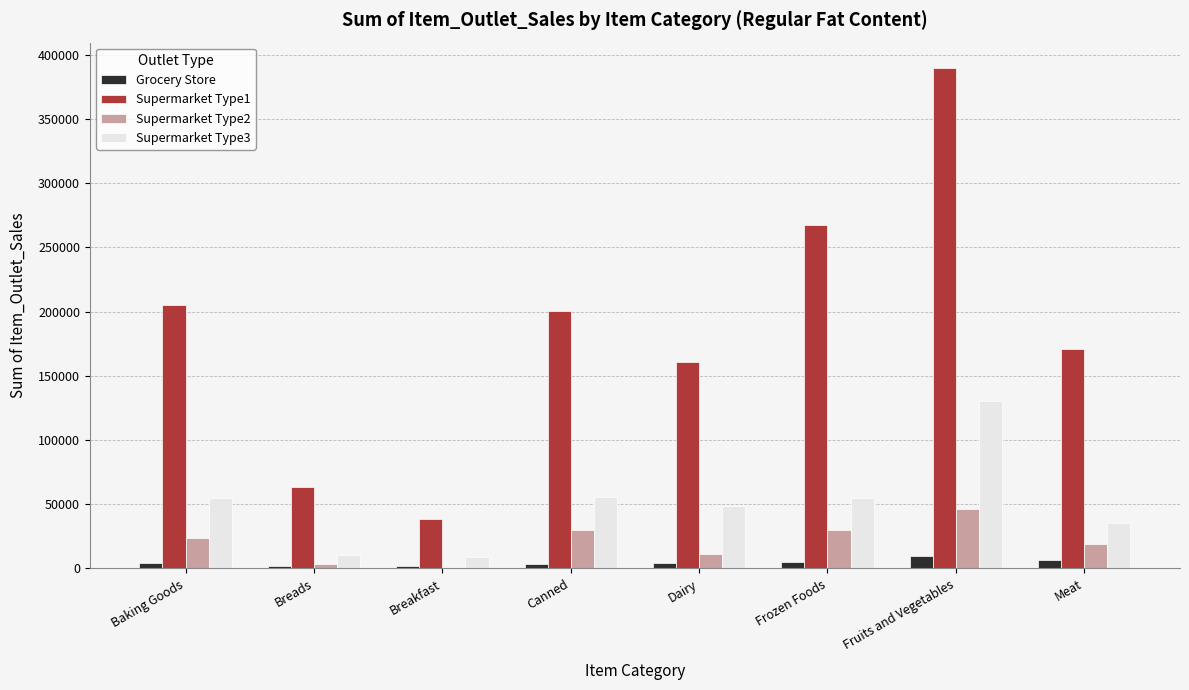

At which category is the sum across all series the highest?

Fruits and Vegetables